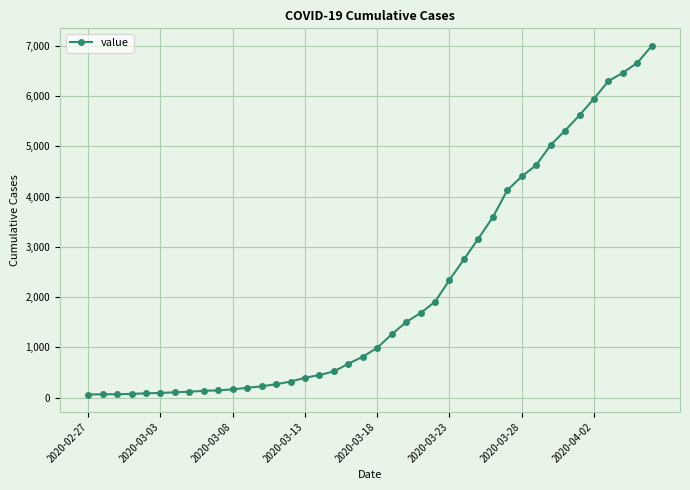

What is the maximum value shown in the chart?

7003